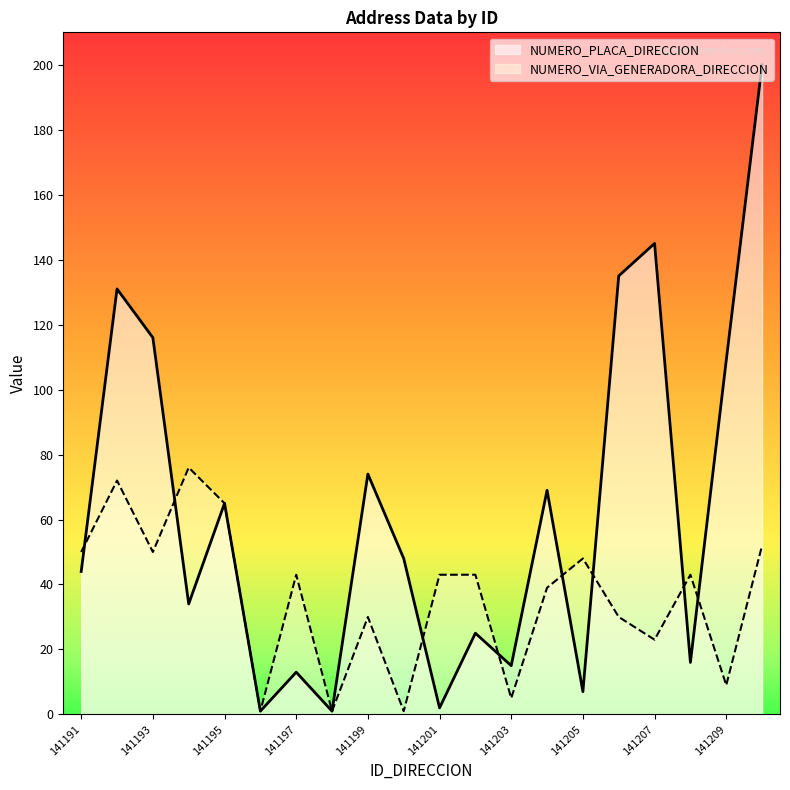

The NUMERO_PLACA_DIRECCION series shows 74 at 141199. True or false?

True